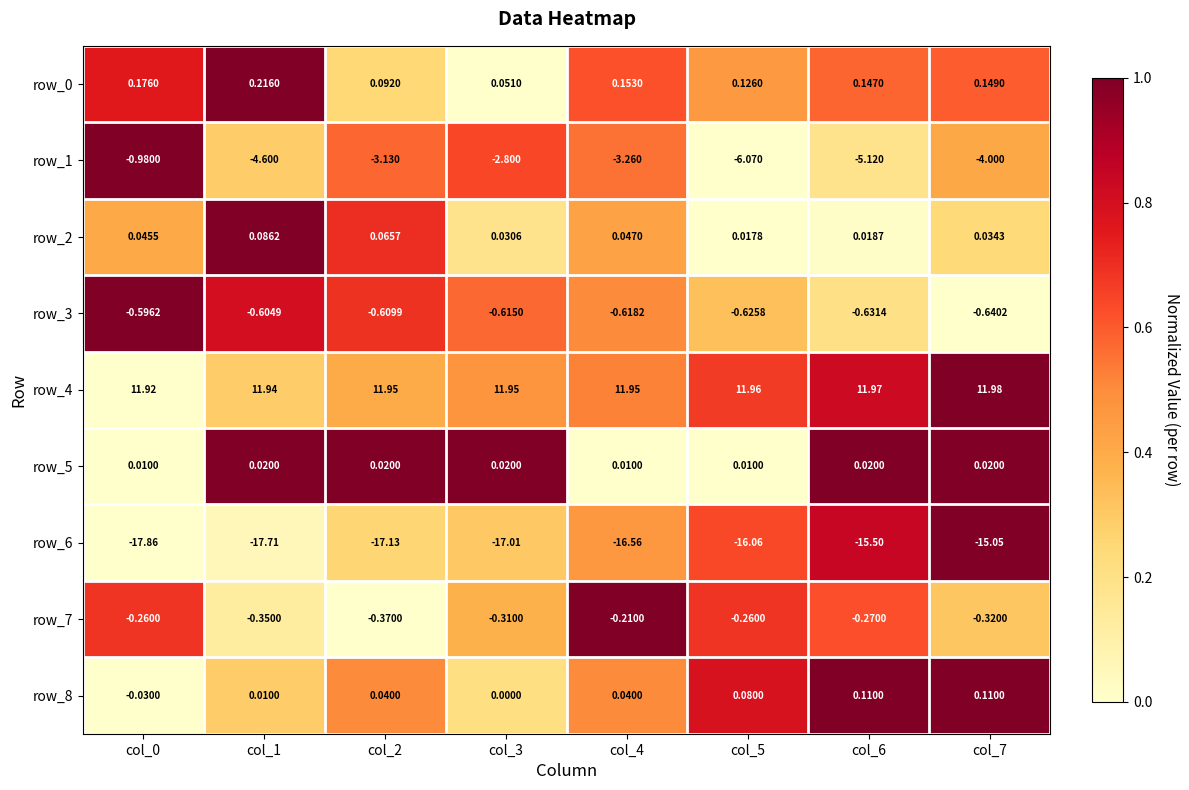

What is the average value of the row_4 series?

12.0